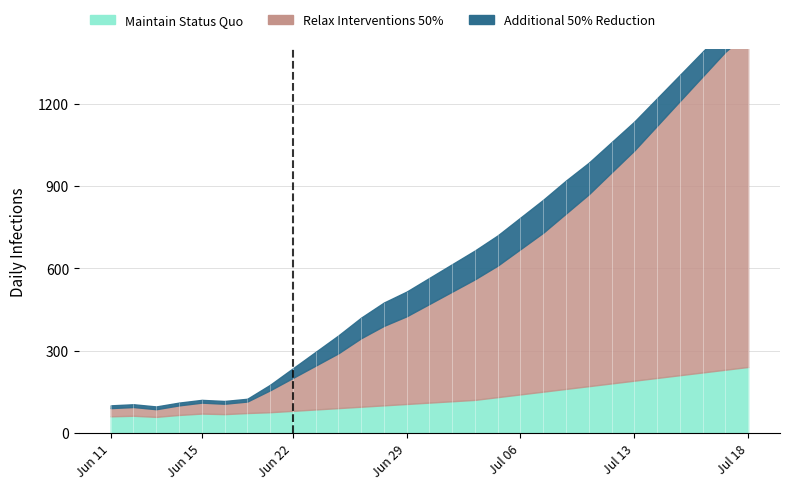

What is the average value of the Additional 50% Reduction series?

70